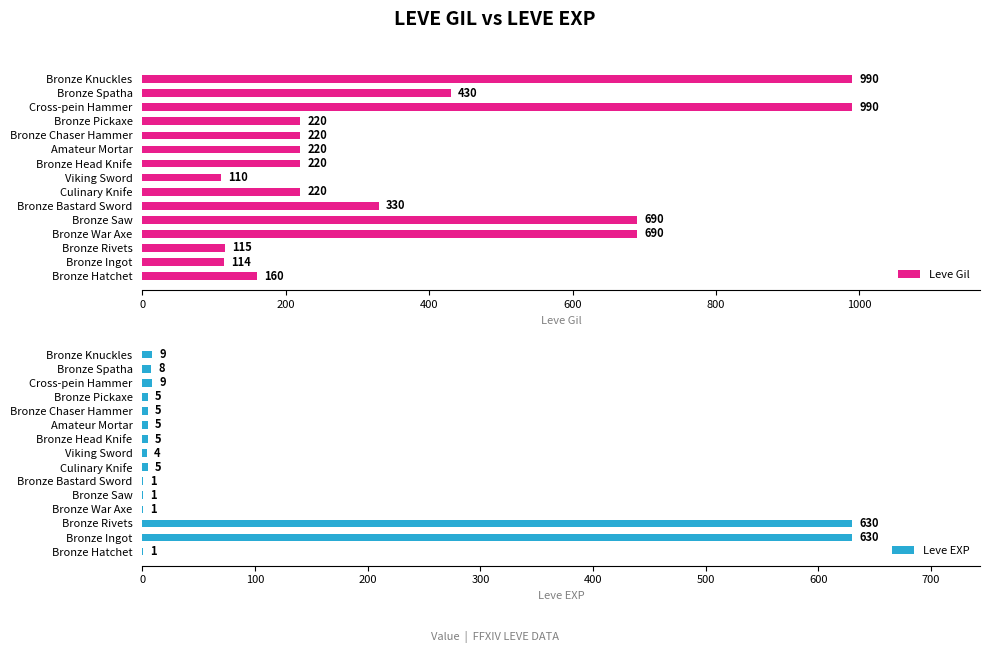

Which series has the largest total across all categories?

Leve Gil